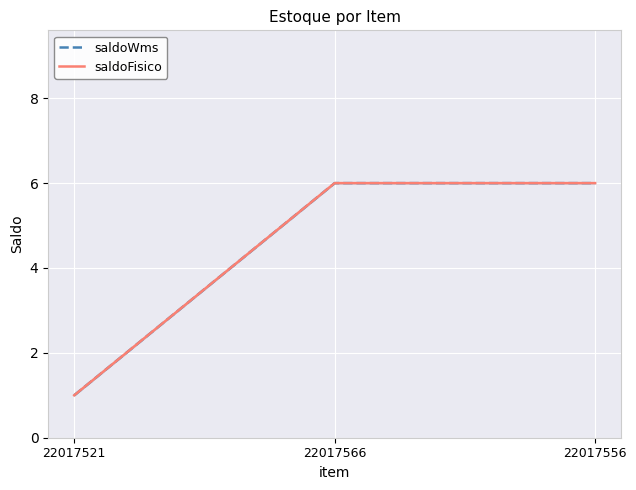

Which series has the widest spread of values?

saldoWms